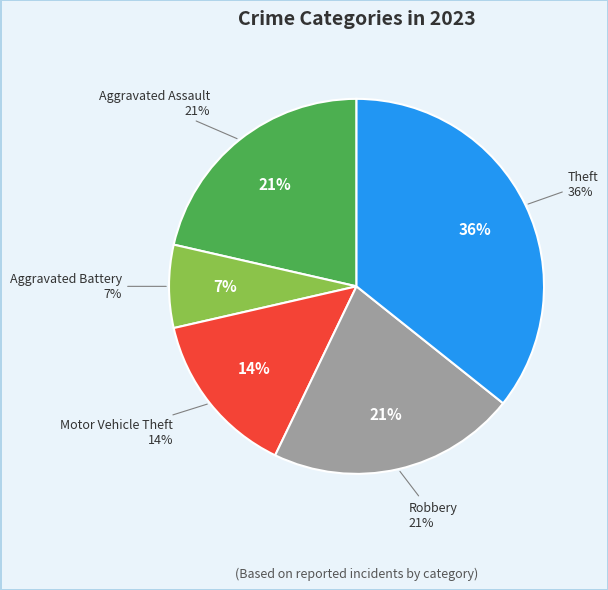

To the nearest percent, what percentage of the pie is Robbery?

21%